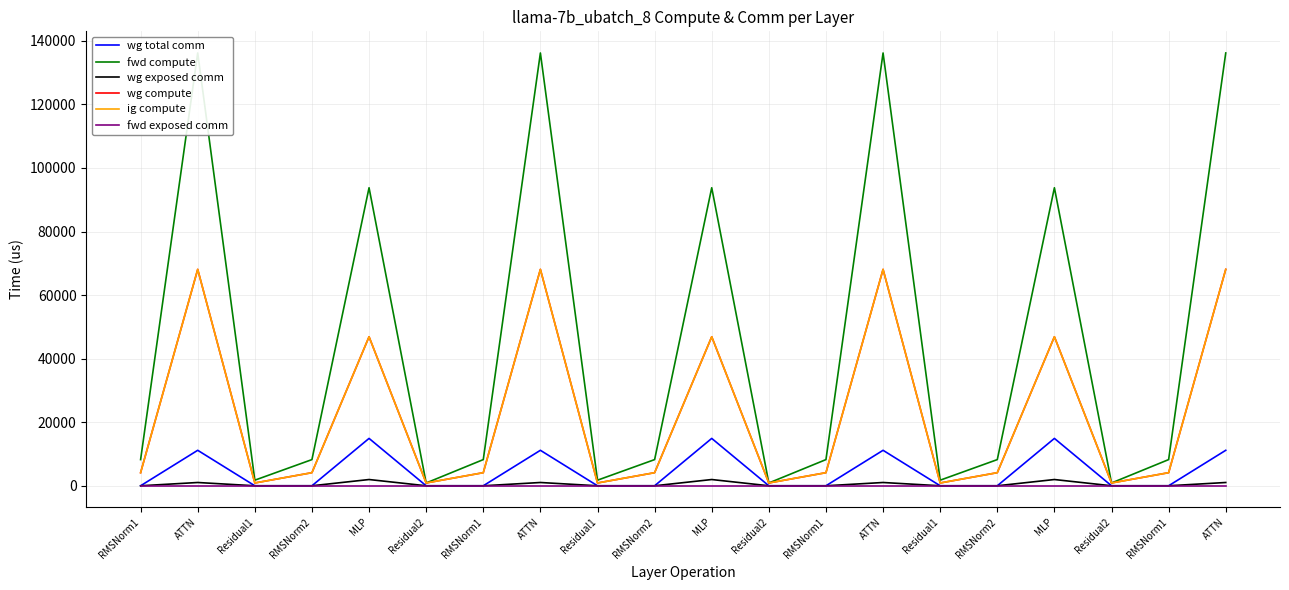

At which category does wg compute reach its first local valley?

Residual1